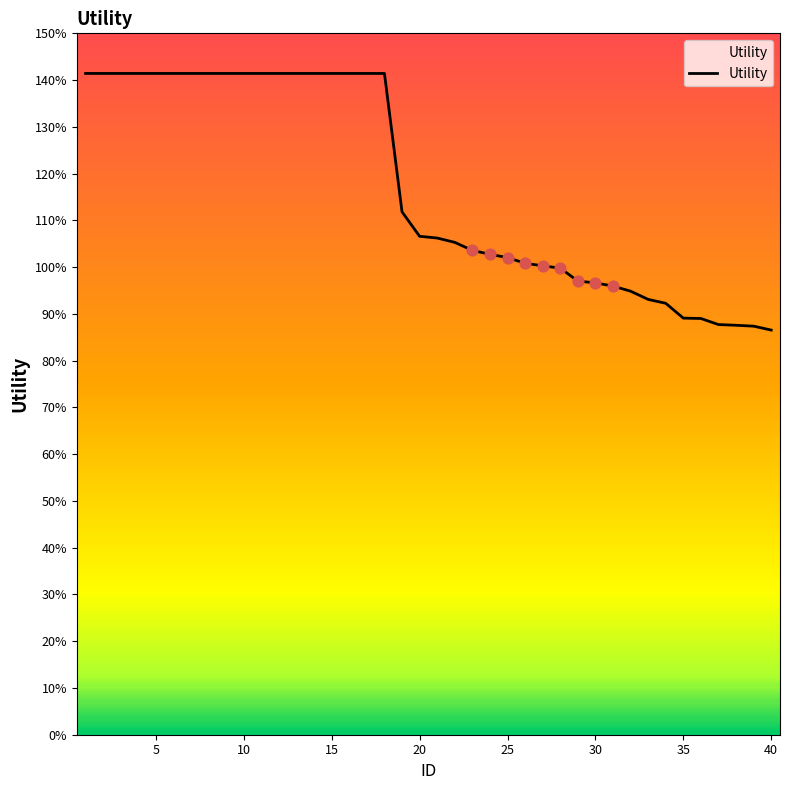

Does the chart have visible grid lines?

No